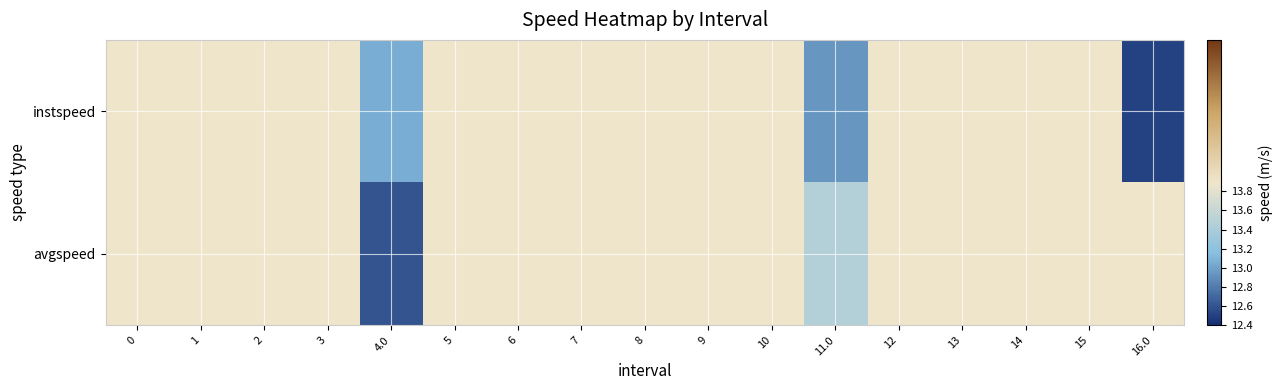

List the series in order of their overall mean, highest first.

avgspeed, instspeed